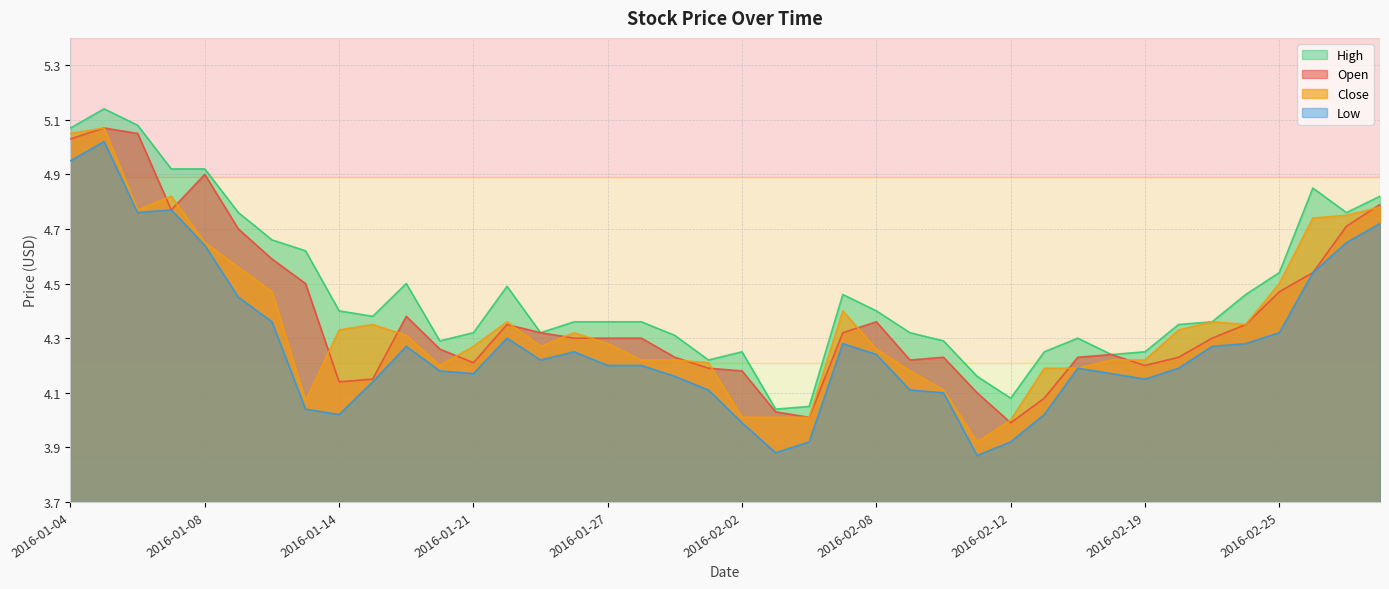

What is the minimum value for Open?

4.0